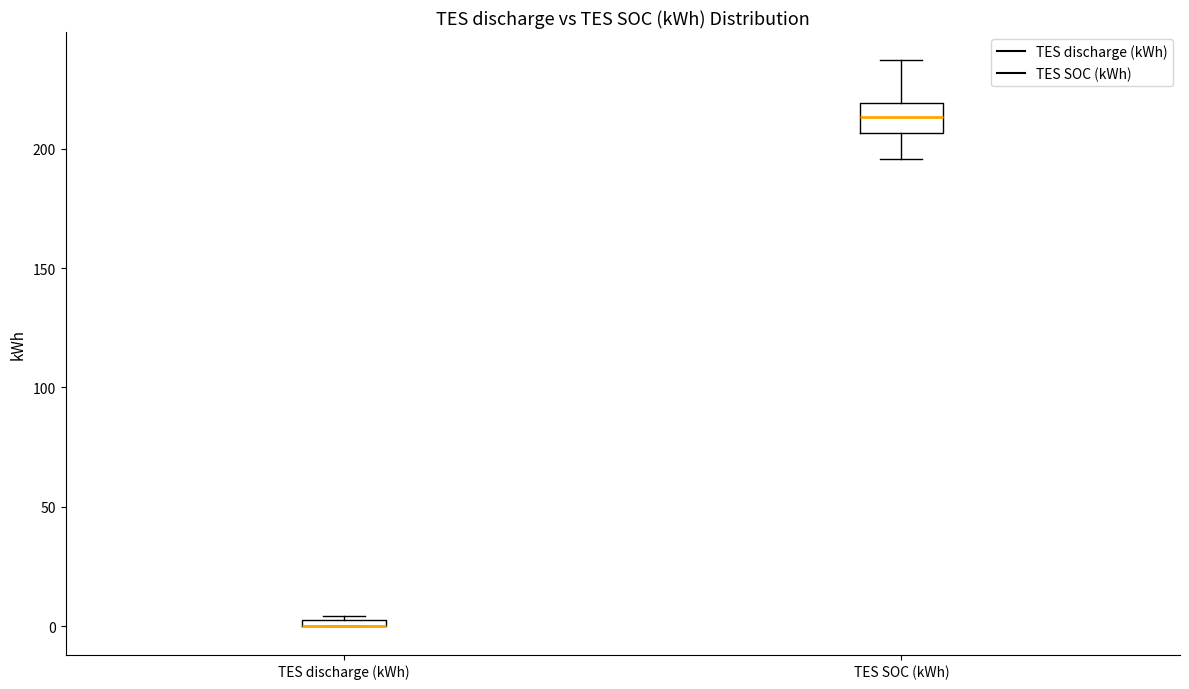

Where is the lower edge of the box for TES discharge (kWh) on the y-axis? The values are not printed on the chart, so give them approximately, as read against the axis.

0